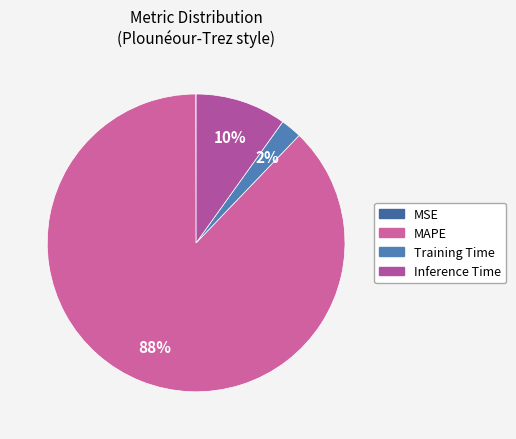

Between Inference Time and MSE, which is larger?

Inference Time